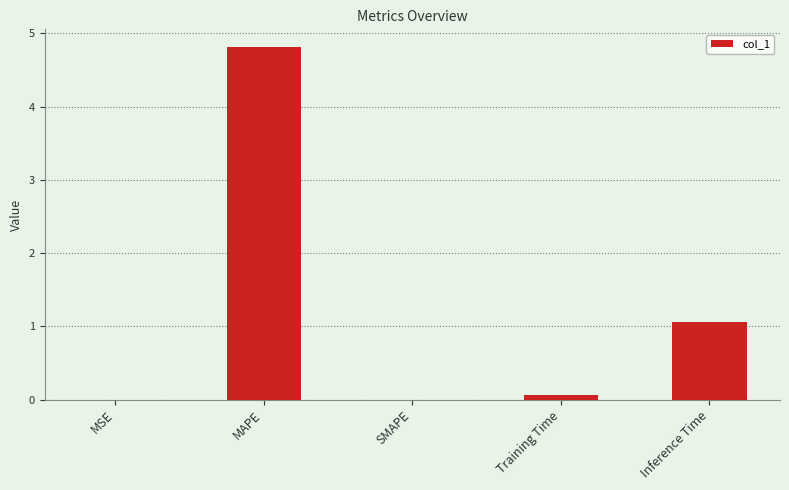

Approximately how many times larger is the value at Inference Time compared to MAPE?

0.2